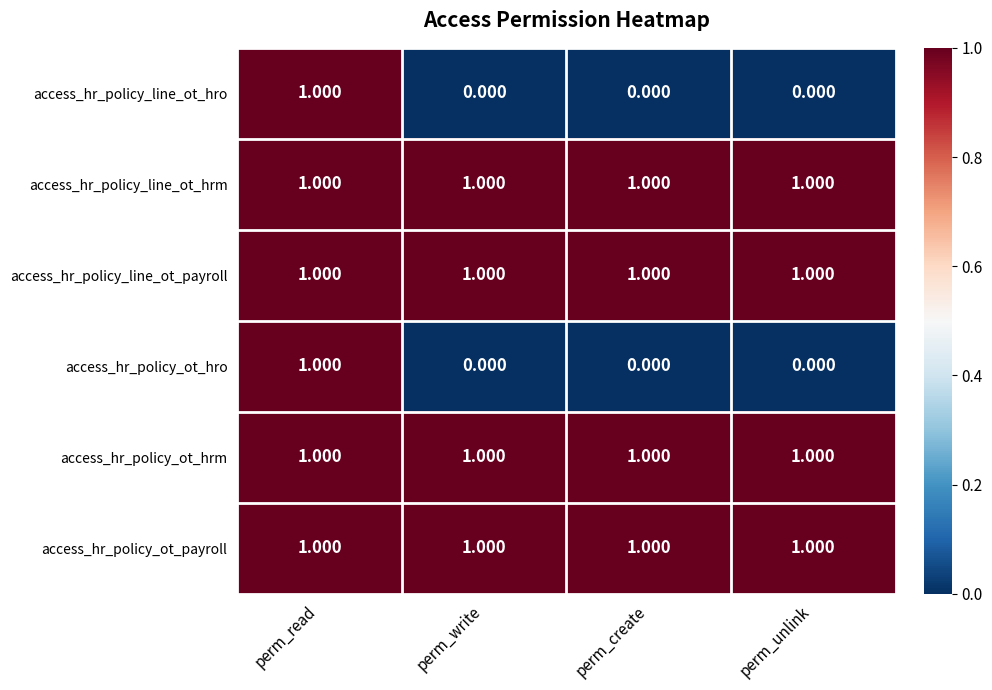

At which category is the sum across all series the highest?

perm_read